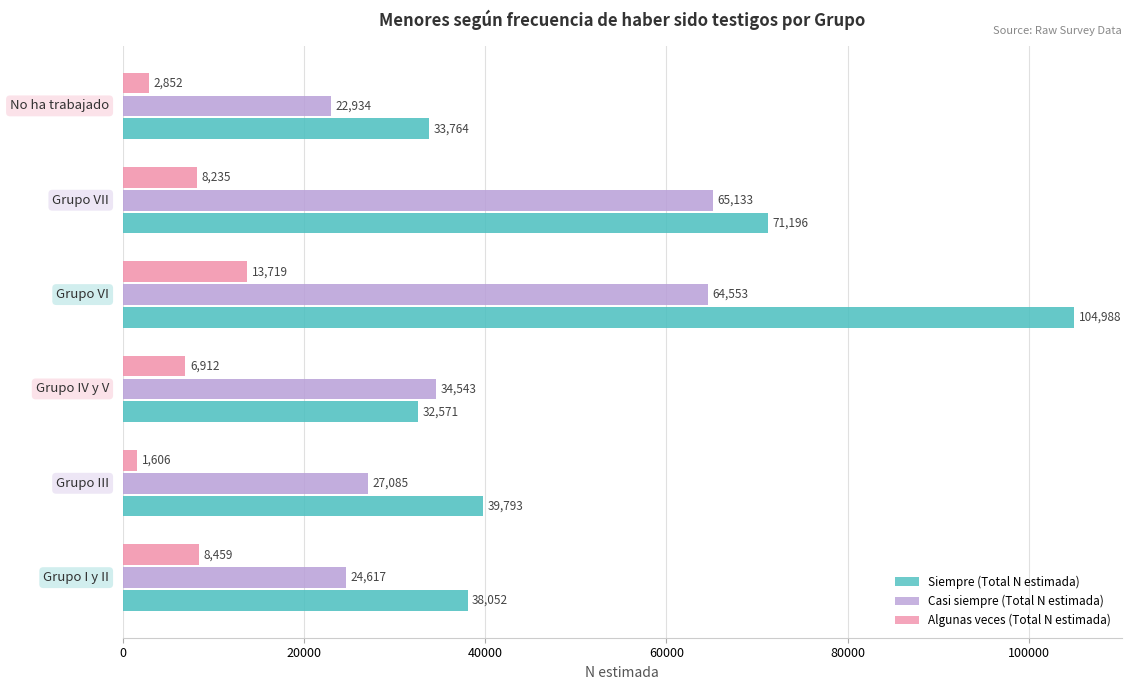

What is the lowest value of the Siempre (Total N estimada) series?

32571